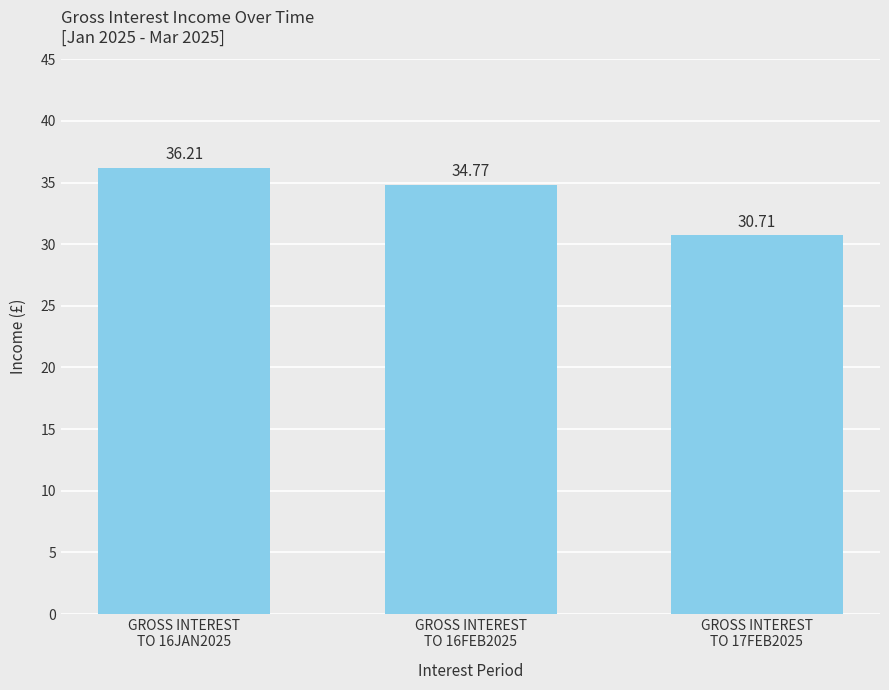

What is the label of the 1st bar from the right?

GROSS INTEREST
TO 17FEB2025